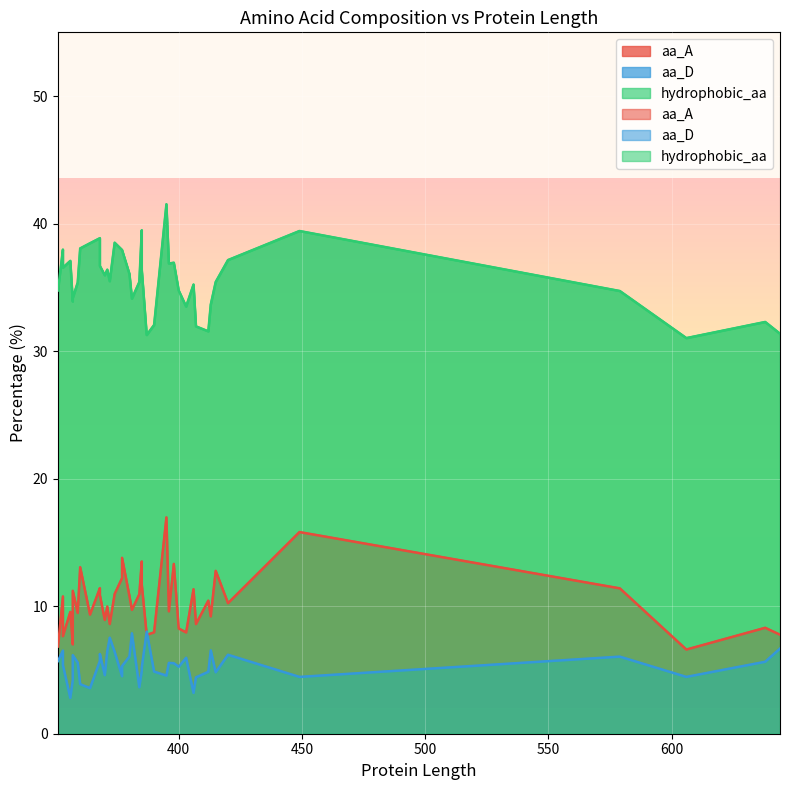

How many categories are shown in the chart?

40